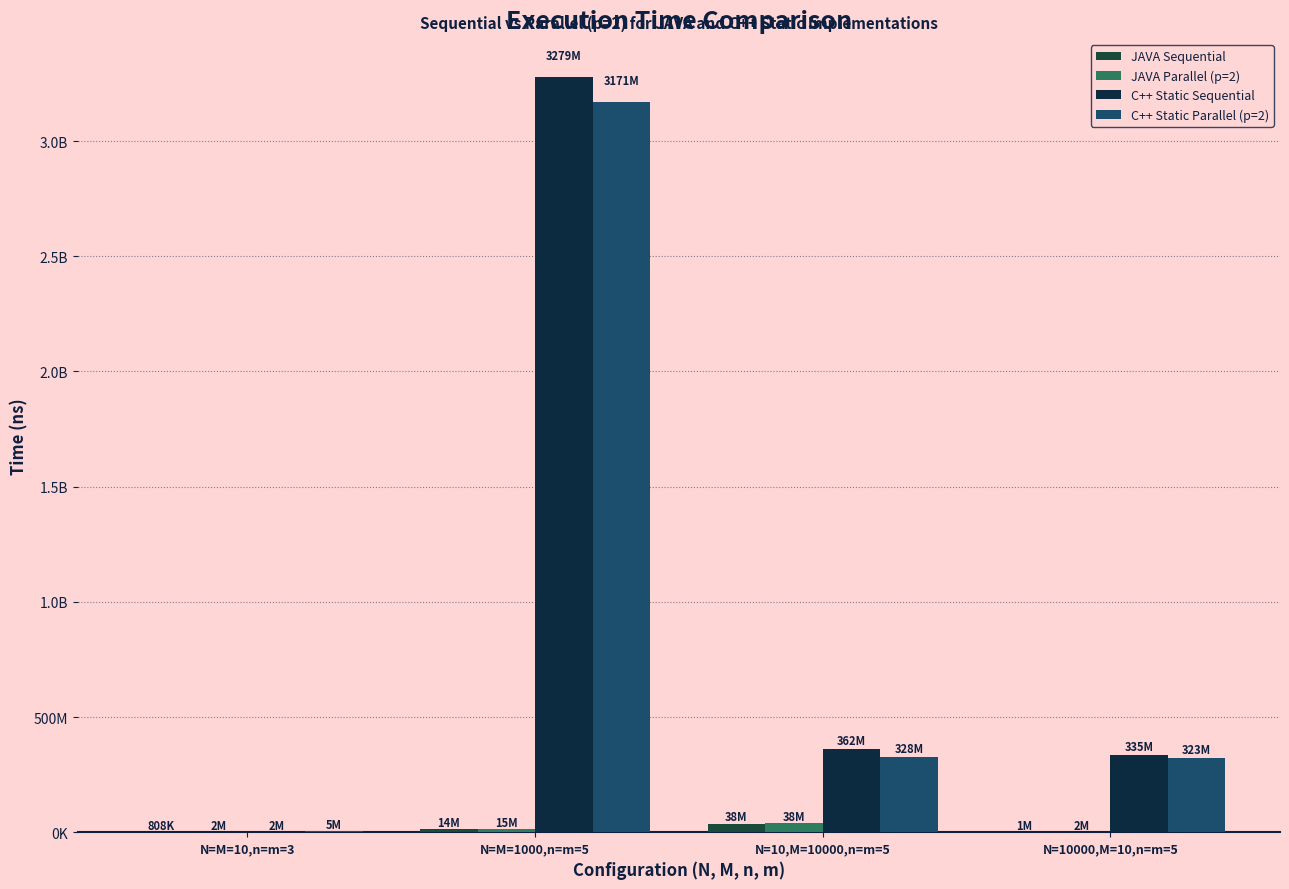

What is the value of the C++ Static Sequential bar at the 3rd from the left?

362473640